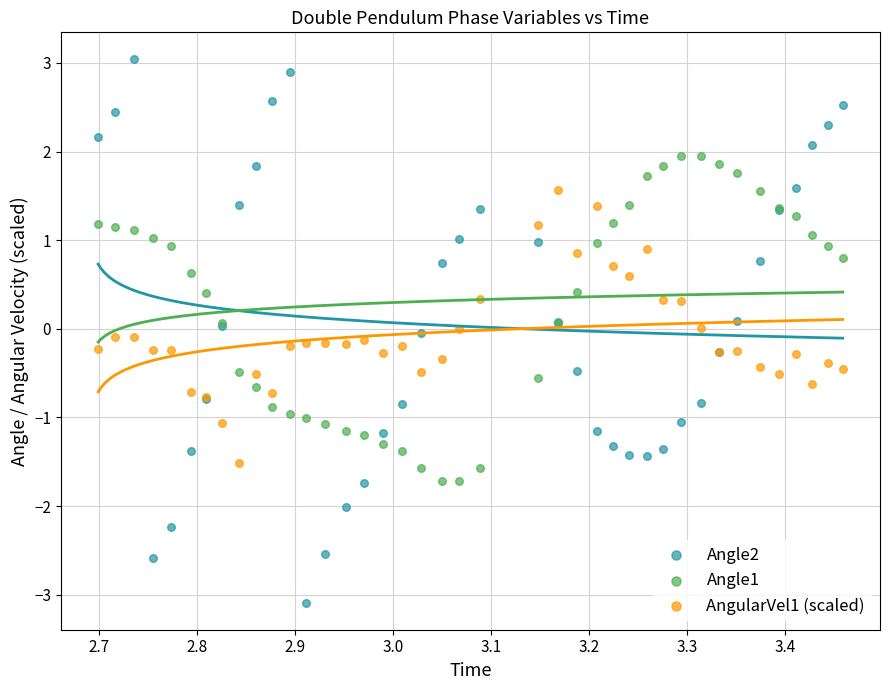

What is the X range (max minus min) for the scatter plot?

0.8